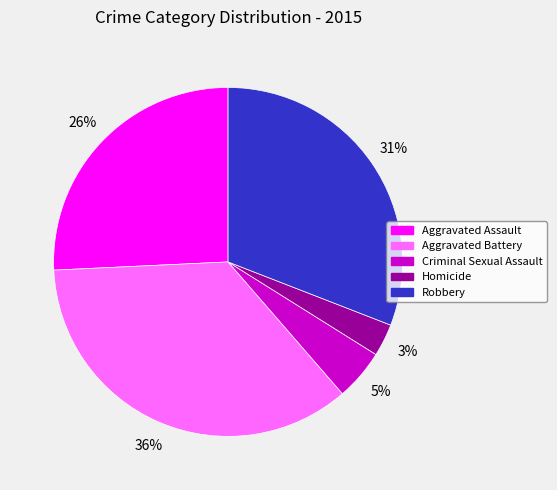

Is Aggravated Assault the majority of the pie?

No